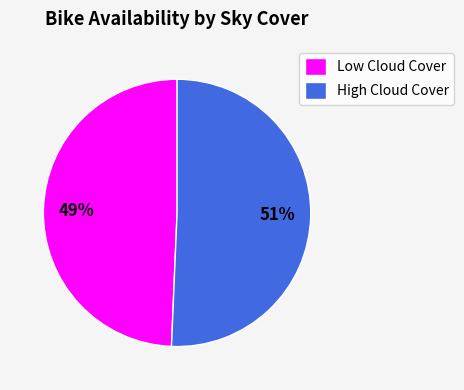

To the nearest percent, what is the combined percentage of Low Cloud Cover and High Cloud Cover?

100%